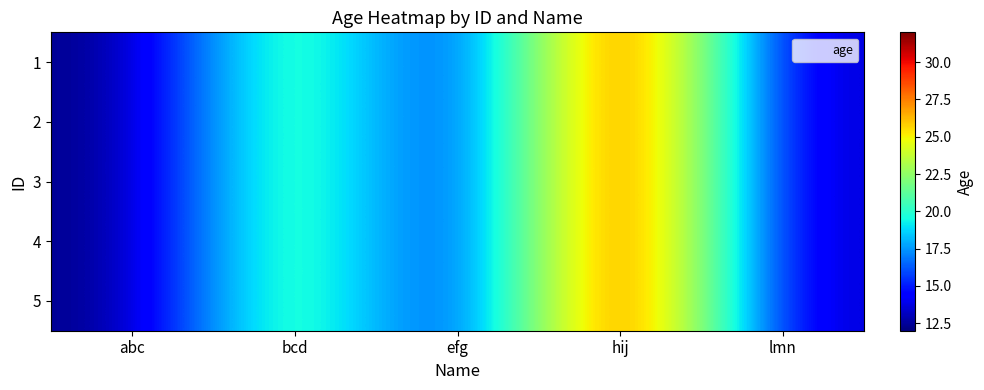

Reading left to right, list all the values displayed in this chart.

1: abc=12	bcd=23	efg=13	hij=32	lmn=13
2: abc=12	bcd=23	efg=13	hij=32	lmn=13
3: abc=12	bcd=23	efg=13	hij=32	lmn=13
4: abc=12	bcd=23	efg=13	hij=32	lmn=13
5: abc=12	bcd=23	efg=13	hij=32	lmn=13